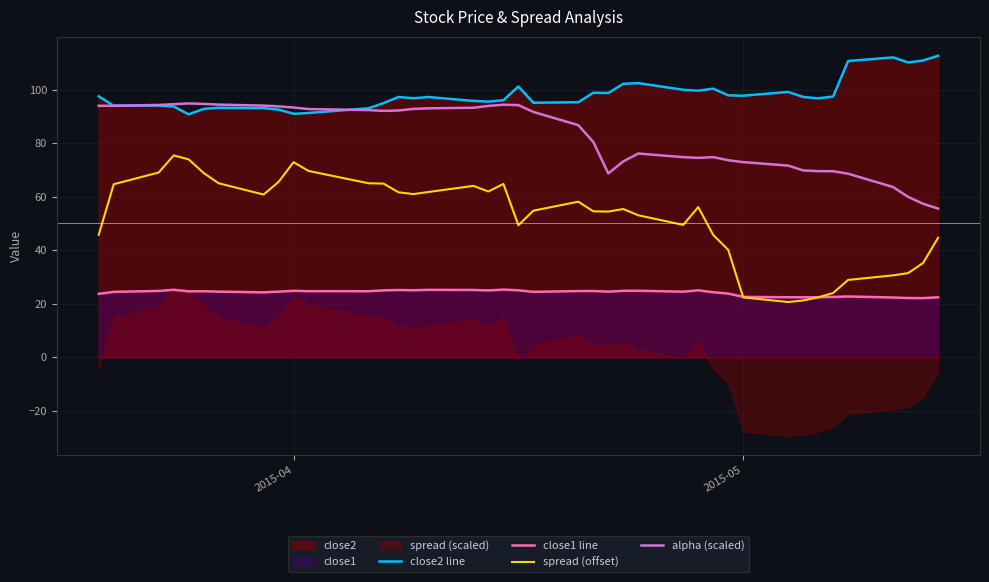

What is the average value of the alpha (scaled) series?

82.6